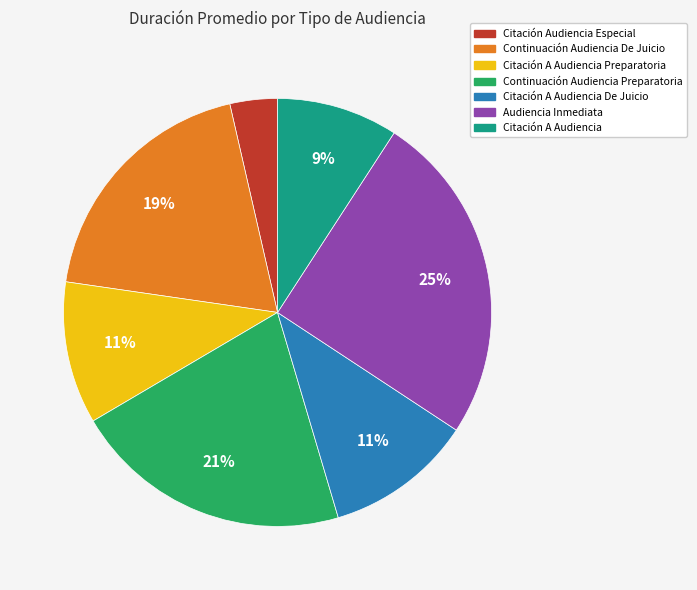

Is the sum of Audiencia Inmediata and Continuación Audiencia Preparatoria greater than half?

No